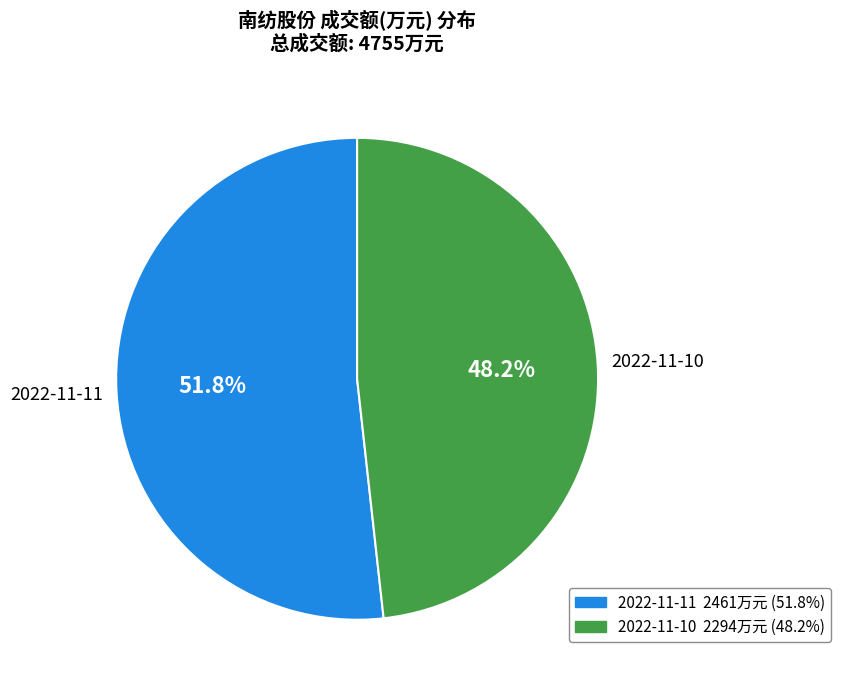

To the nearest percent, what is the difference between the largest and smallest slice percentages?

4%